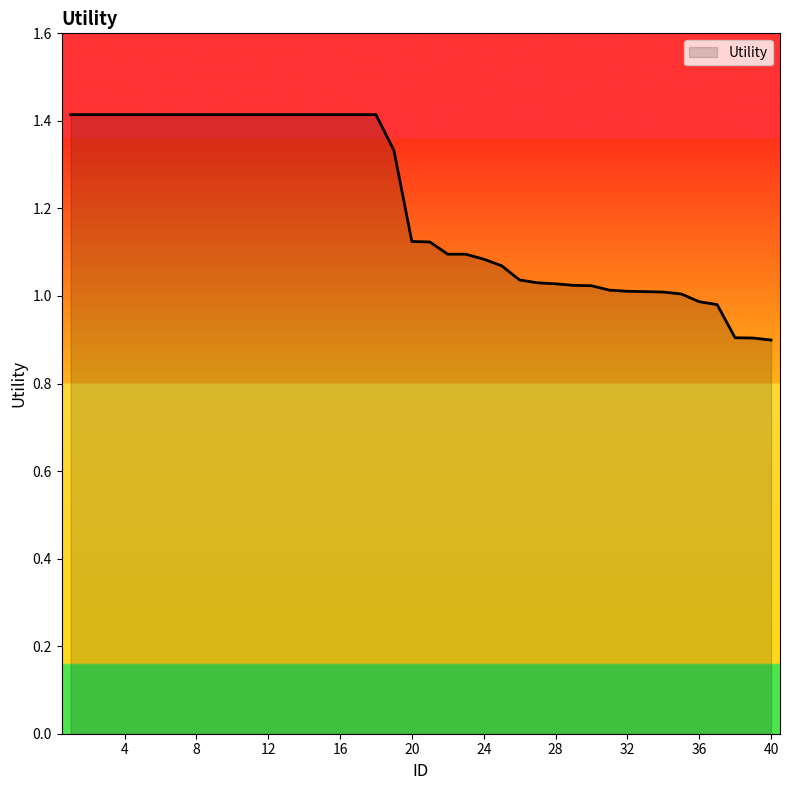

Does the chart display data point markers on the line(s)?

No